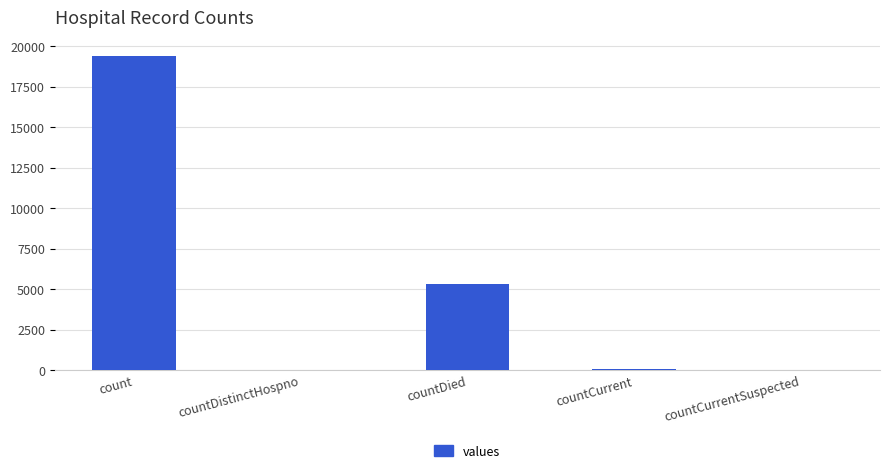

What is the sum of all values?

24875